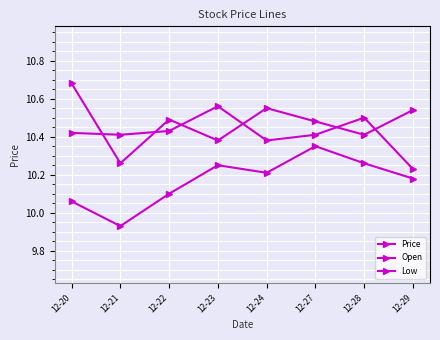

True or false: Price and Low intersect in this chart.

False